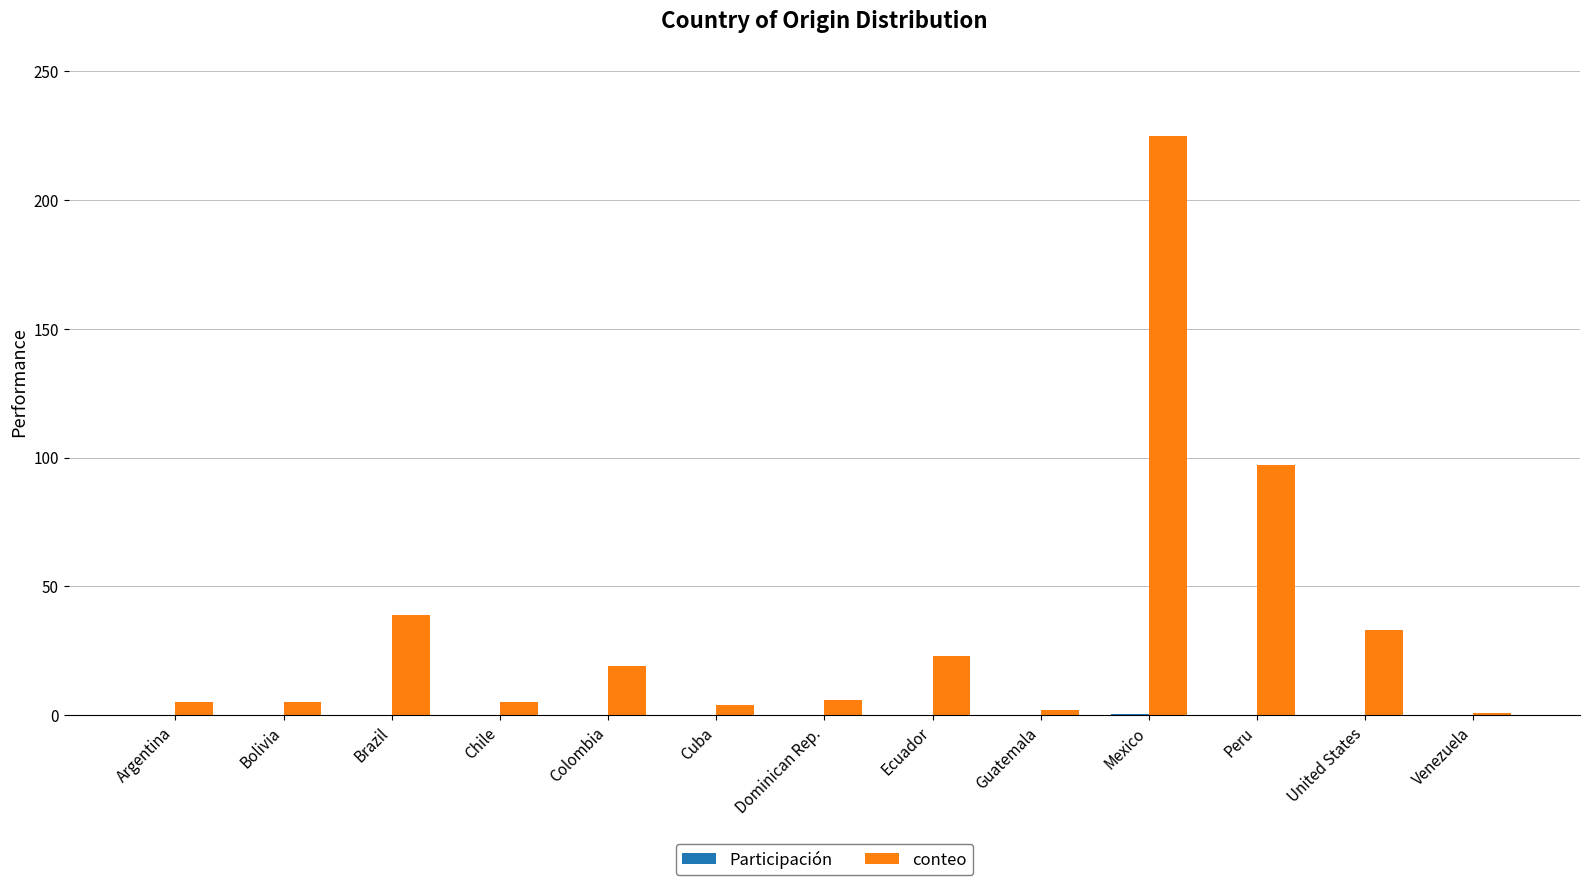

Are the bars horizontal?

No